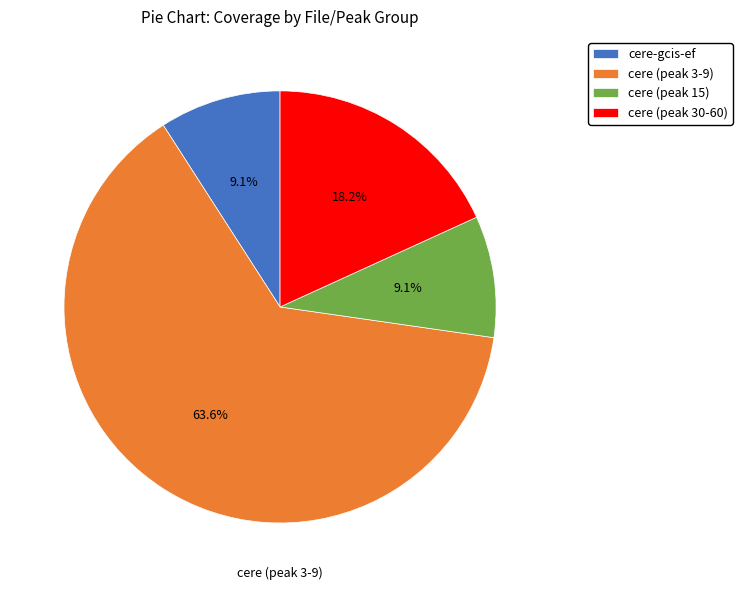

Between cere (peak 15) and cere (peak 30-60), which is larger?

cere (peak 30-60)